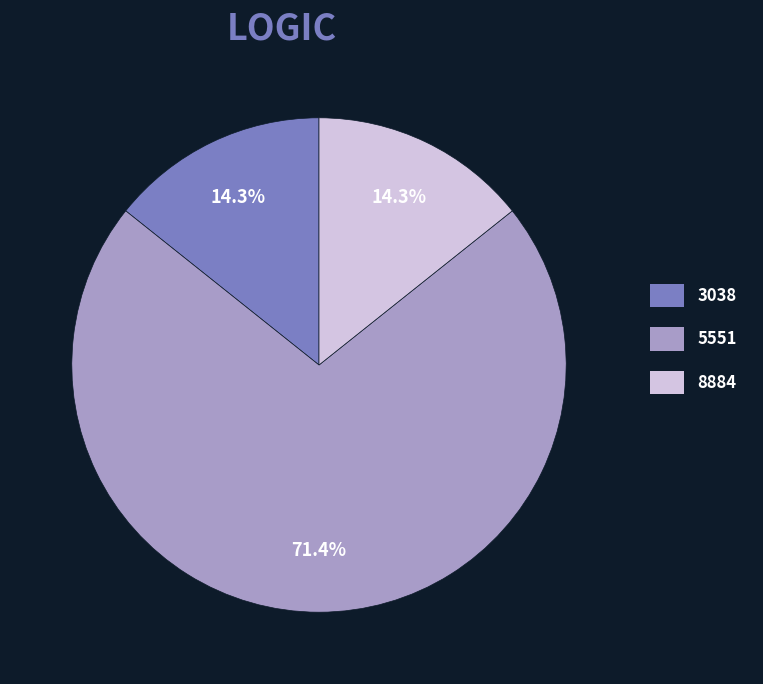

What portion of the pie excludes 3038?

85.7%